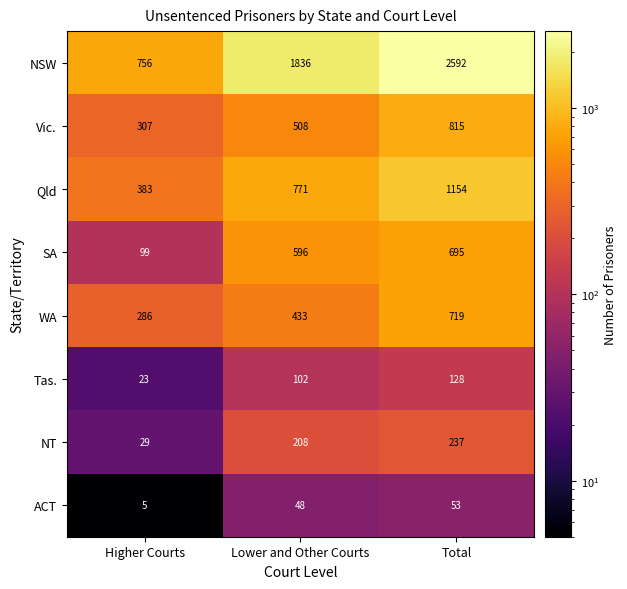

Which series has the largest total across all categories?

NSW